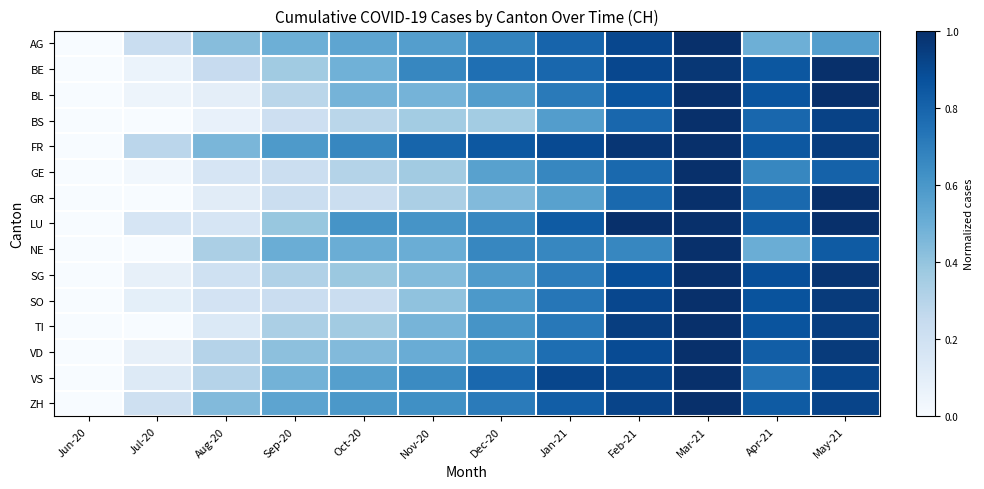

How many data points does each series have?

12